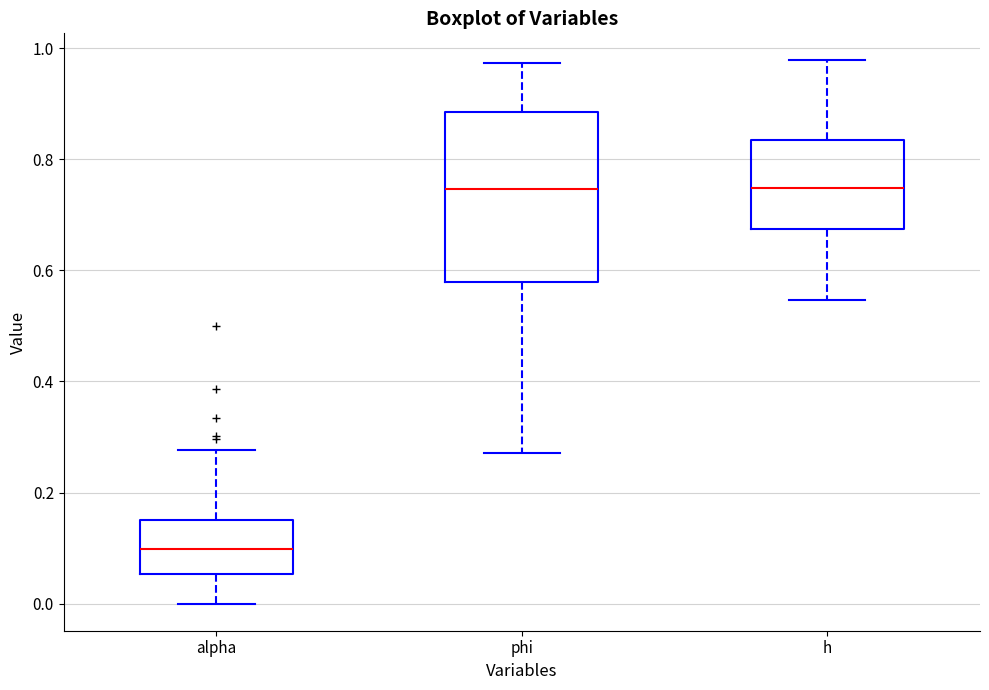

Where does the lower whisker of the box for phi end on the y-axis? The values are not printed on the chart, so give them approximately, as read against the axis.

0.28